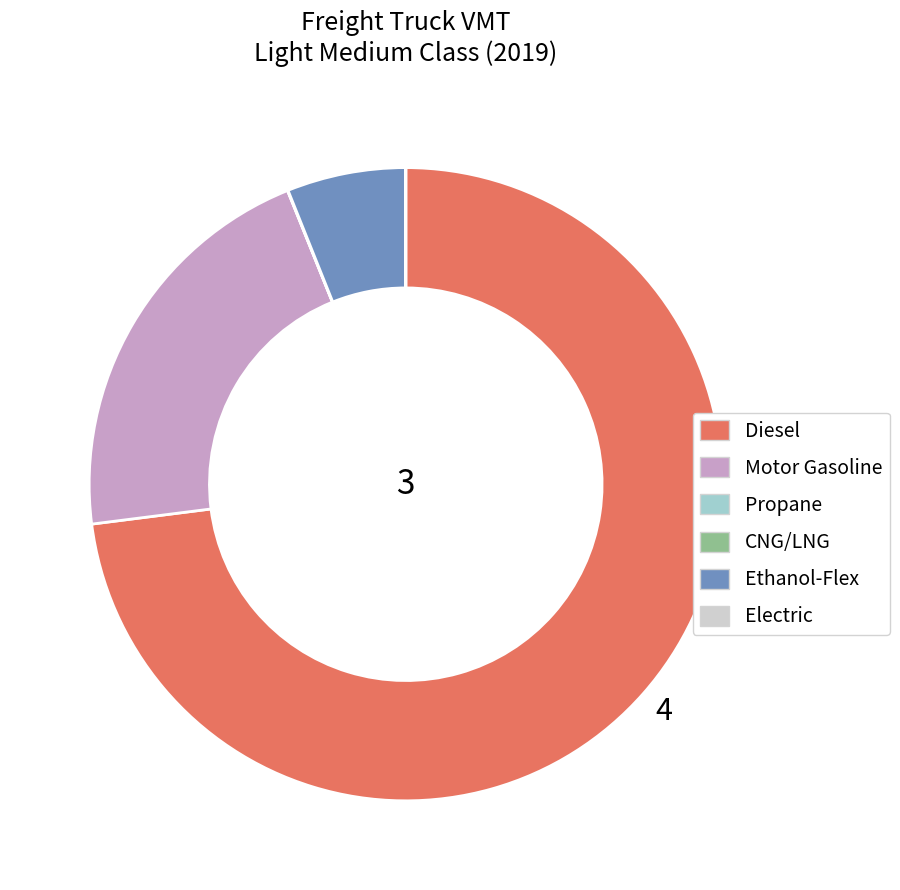

Is there a majority slice in this chart?

Yes